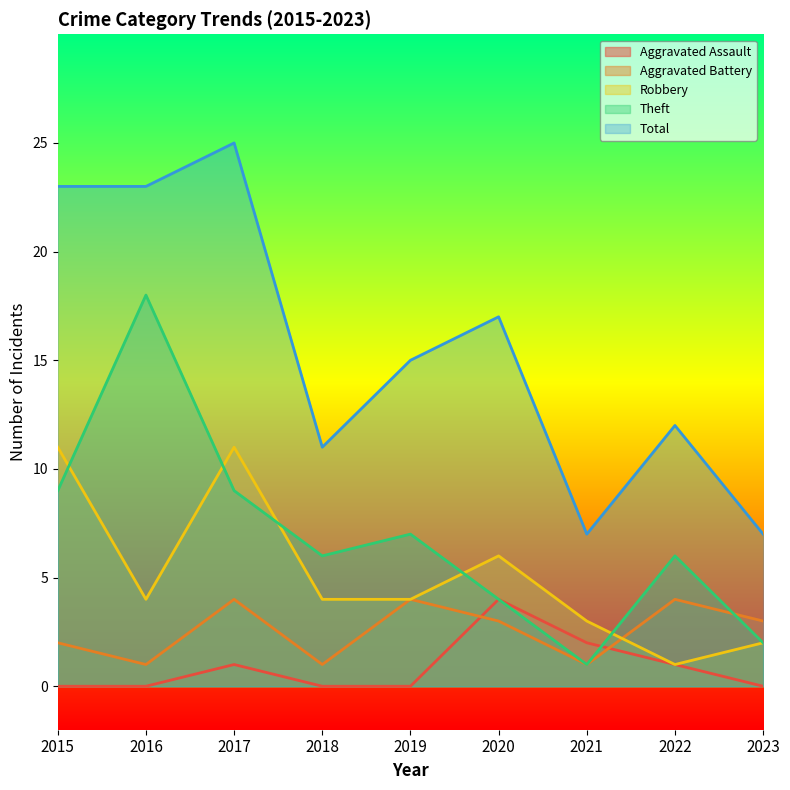

Between 2015 and 2023, which series saw the biggest shift?

Total